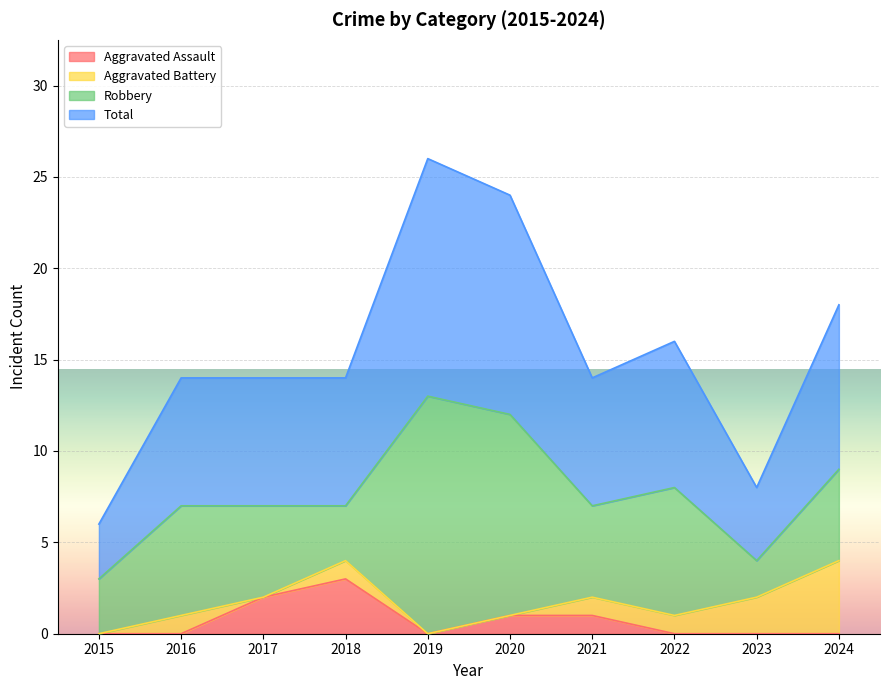

What is the difference between the second highest and second lowest values in the Total series?

8